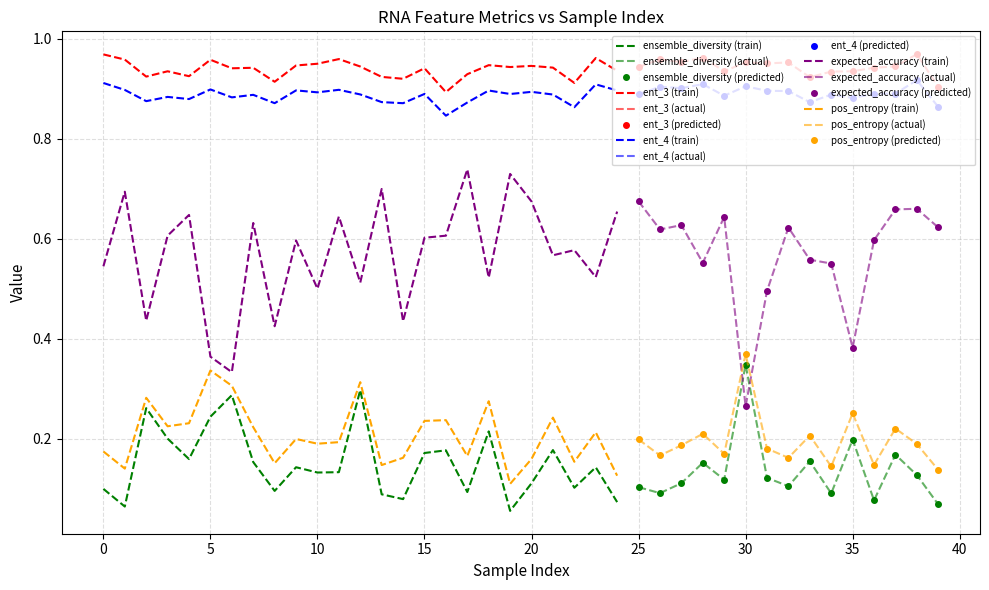

Reading left to right, what are all the values shown in this chart?

ensemble_diversity: 0.1	0.1	0.3	0.2	0.2	0.2	0.3	0.2	0.1	0.1	0.1	0.1	0.3	0.1	0.1	0.2	0.2	0.1	0.2	0.1	0.1	0.2	0.1	0.1	0.1	0.1	0.1	0.1	0.2	0.1	0.3	0.1	0.1	0.2	0.1	0.2	0.1	0.2	0.1	0.1
ent_3: 1.0	1.0	0.9	0.9	0.9	1.0	0.9	0.9	0.9	0.9	1.0	1.0	0.9	0.9	0.9	0.9	0.9	0.9	0.9	0.9	0.9	0.9	0.9	1.0	0.9	0.9	1.0	1.0	1.0	0.9	1.0	1.0	1.0	0.9	0.9	0.9	0.9	0.9	1.0	0.9
ent_4: 0.9	0.9	0.9	0.9	0.9	0.9	0.9	0.9	0.9	0.9	0.9	0.9	0.9	0.9	0.9	0.9	0.8	0.9	0.9	0.9	0.9	0.9	0.9	0.9	0.9	0.9	0.9	0.9	0.9	0.9	0.9	0.9	0.9	0.9	0.9	0.9	0.9	0.9	0.9	0.9
expected_accuracy: 0.5	0.7	0.4	0.6	0.6	0.4	0.3	0.6	0.4	0.6	0.5	0.6	0.5	0.7	0.4	0.6	0.6	0.7	0.5	0.7	0.7	0.6	0.6	0.5	0.7	0.7	0.6	0.6	0.6	0.6	0.3	0.5	0.6	0.6	0.6	0.4	0.6	0.7	0.7	0.6
pos_entropy: 0.2	0.1	0.3	0.2	0.2	0.3	0.3	0.2	0.2	0.2	0.2	0.2	0.3	0.1	0.2	0.2	0.2	0.2	0.3	0.1	0.2	0.2	0.2	0.2	0.1	0.2	0.2	0.2	0.2	0.2	0.4	0.2	0.2	0.2	0.1	0.3	0.1	0.2	0.2	0.1